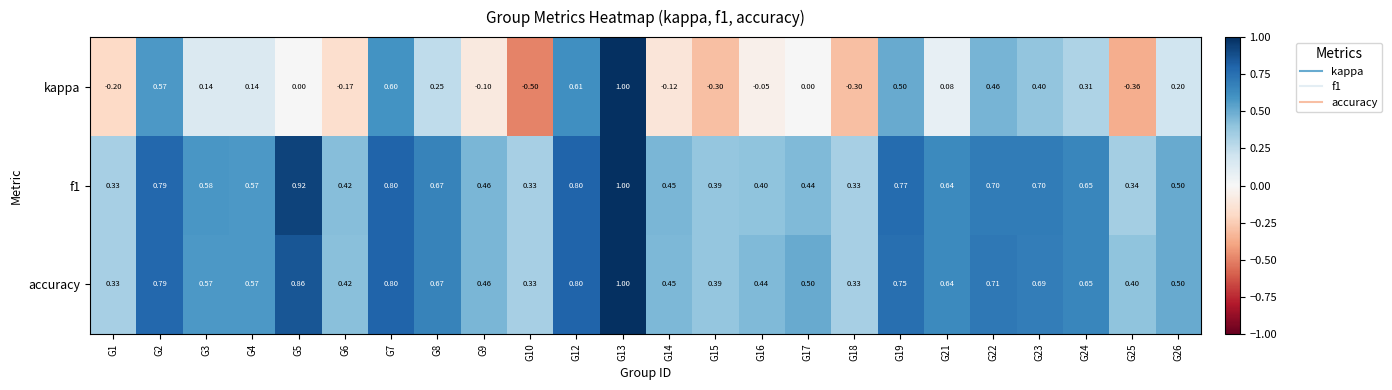

Which series has the largest range (max minus min)?

kappa